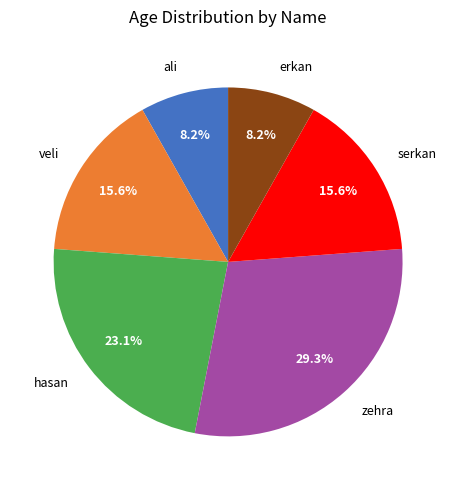

What is the largest slice in the pie chart?

zehra